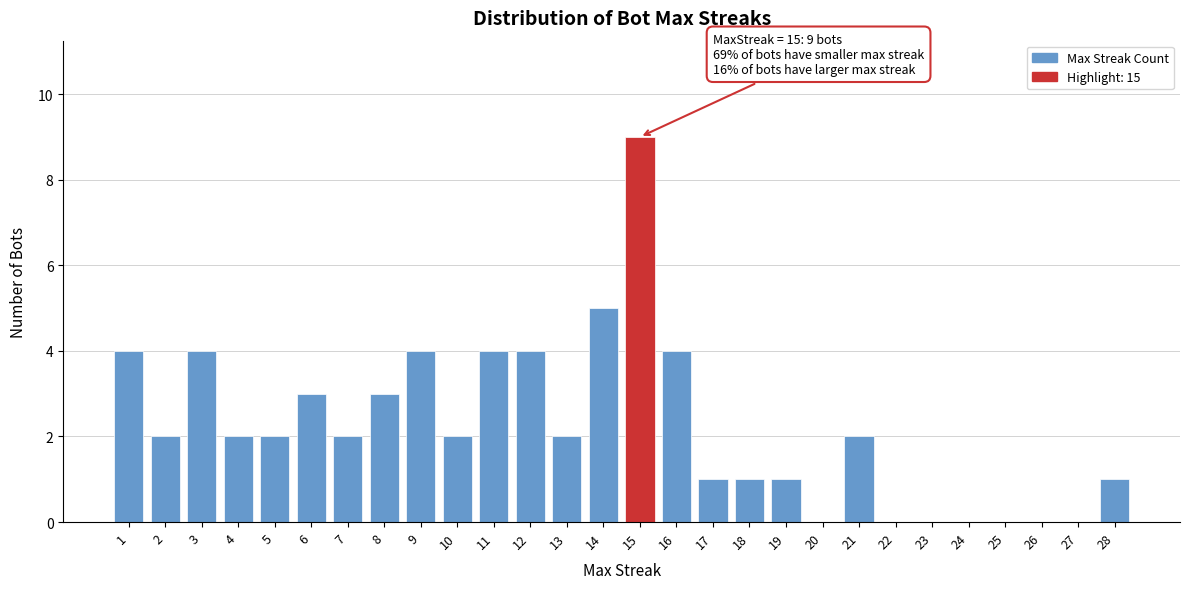

Over which range of the x-axis is the bar tallest?

14.5 to 15.5